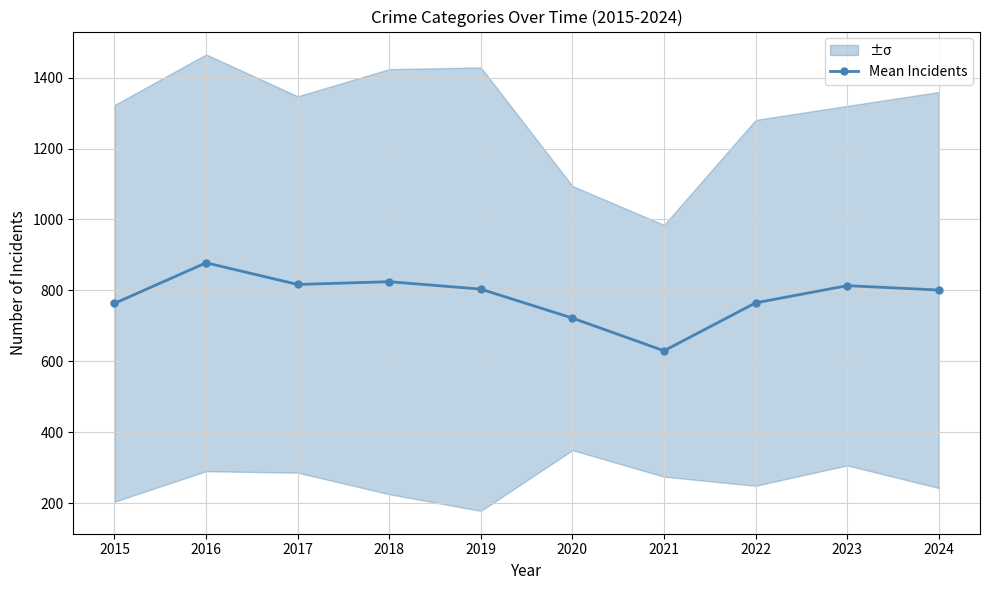

What is the value of the 1st point from the left?

763.3